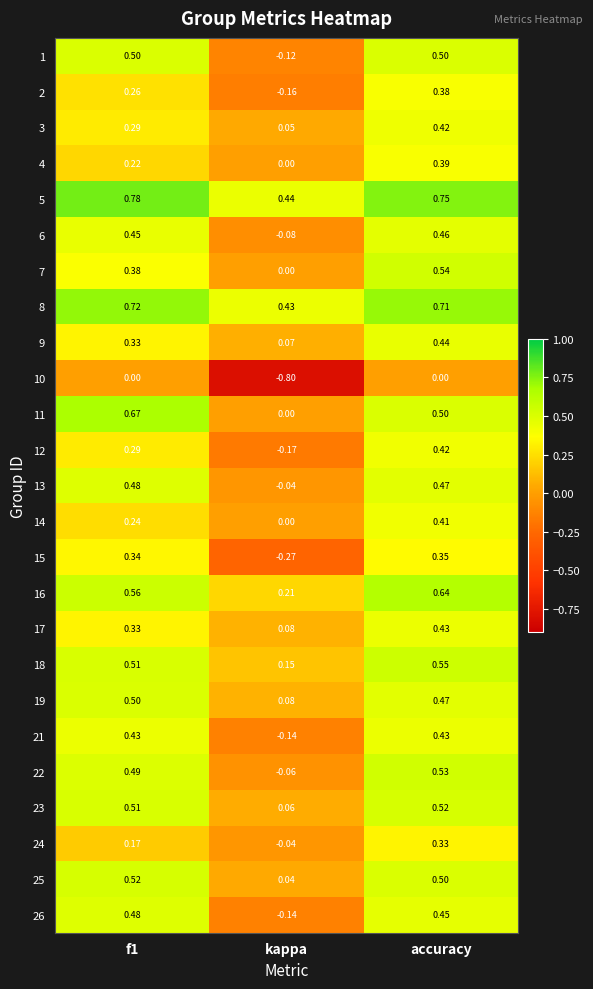

Is the value of 8 at accuracy greater than the value of 19 at accuracy?

Yes